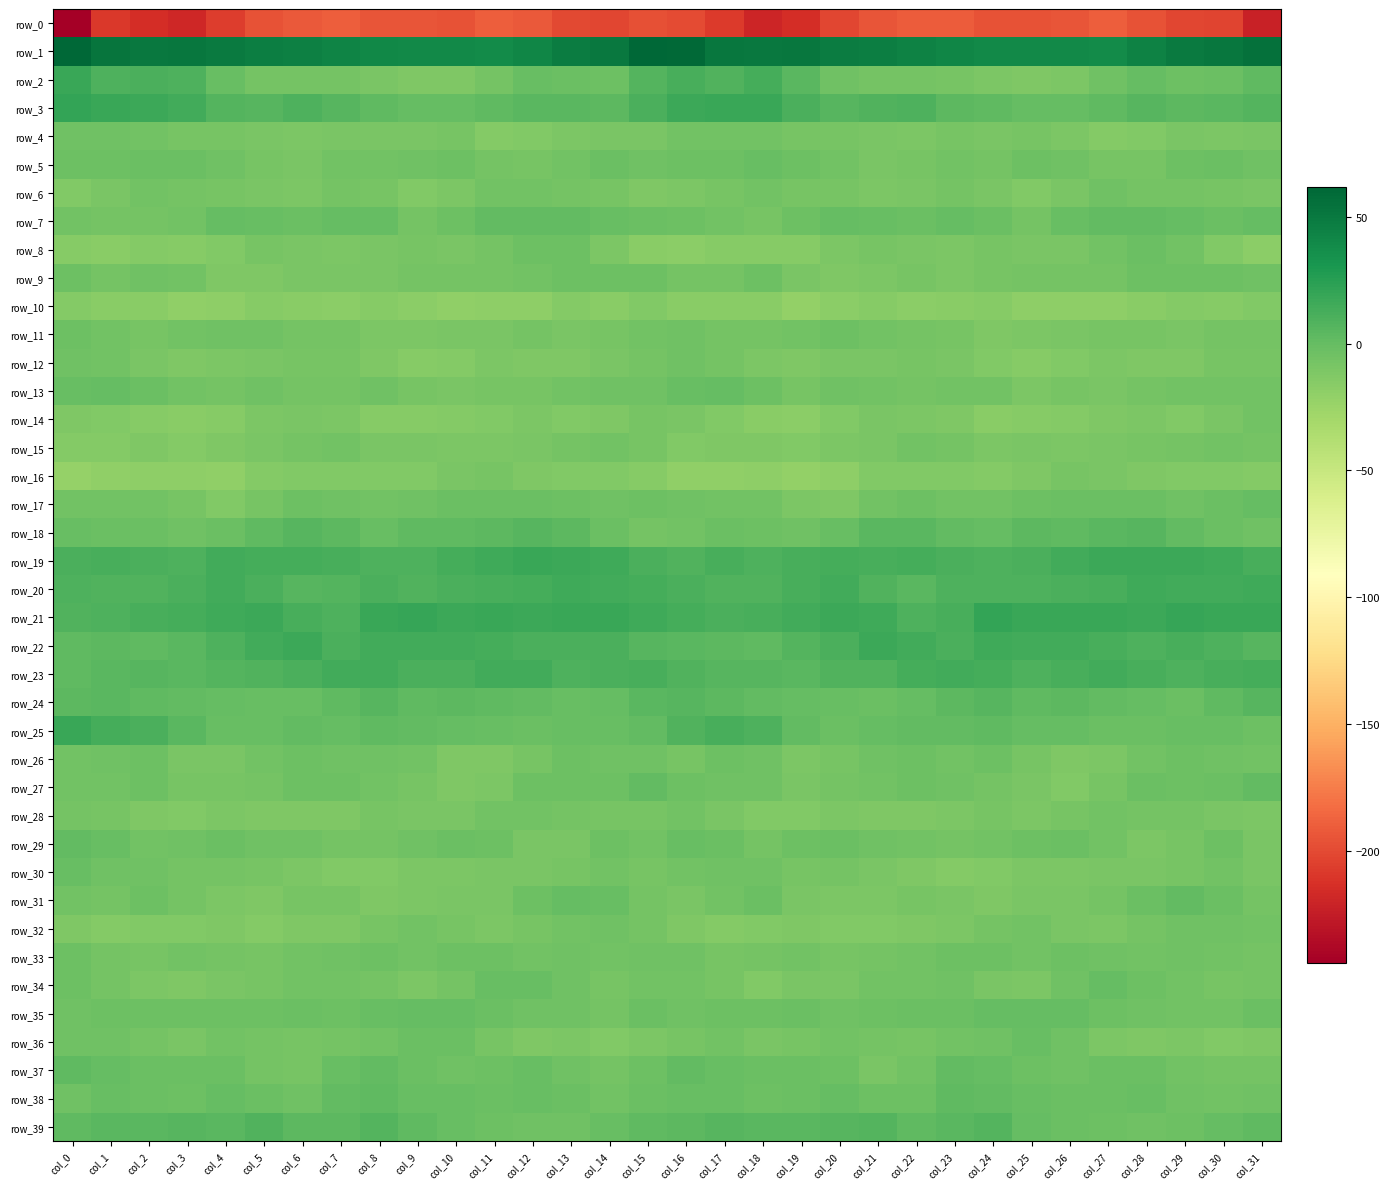

What is the sum of all row_8 values?

-343.7